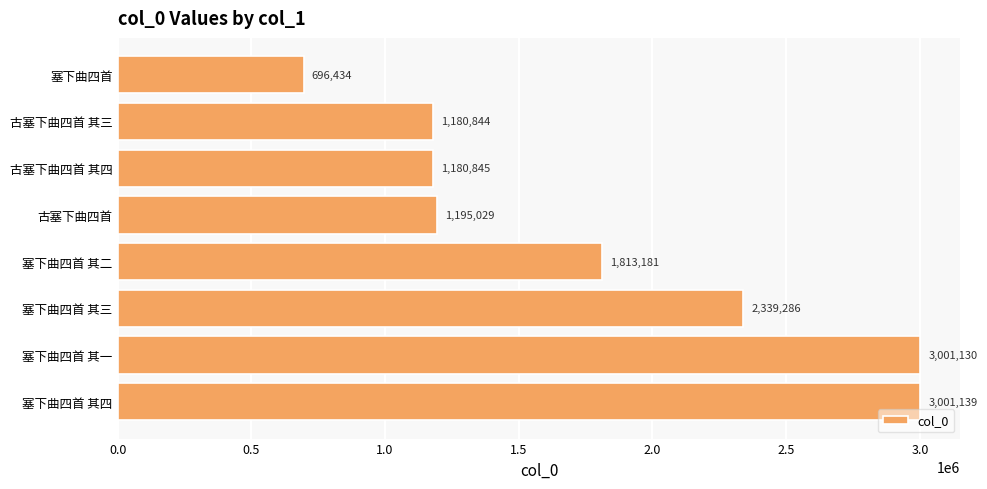

Rank the categories by value from lowest to highest.

塞下曲四首, 古塞下曲四首 其三, 古塞下曲四首 其四, 古塞下曲四首, 塞下曲四首 其二, 塞下曲四首 其三, 塞下曲四首 其一, 塞下曲四首 其四